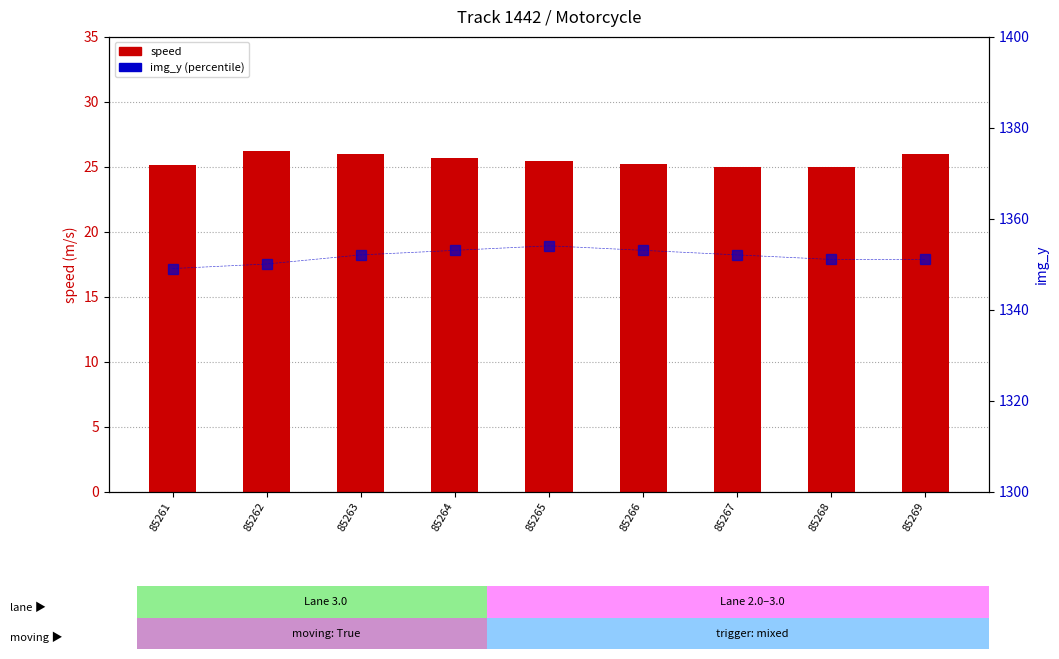

List the series in order of their overall mean, highest first.

img_y, speed